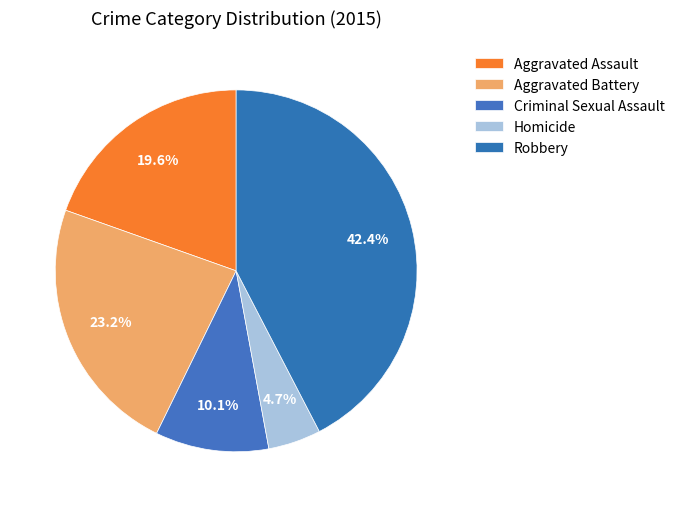

Which category has the smallest portion of the pie?

Homicide